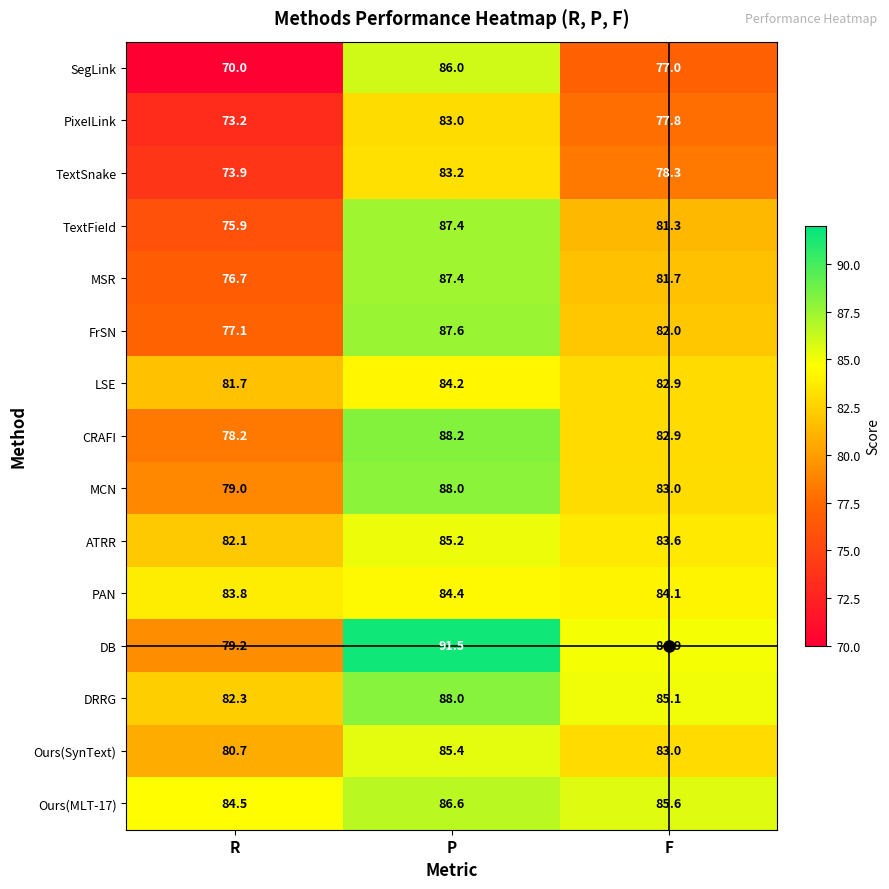

Is the value of TextFieId at F greater than the value of Ours(SynText) at R?

Yes